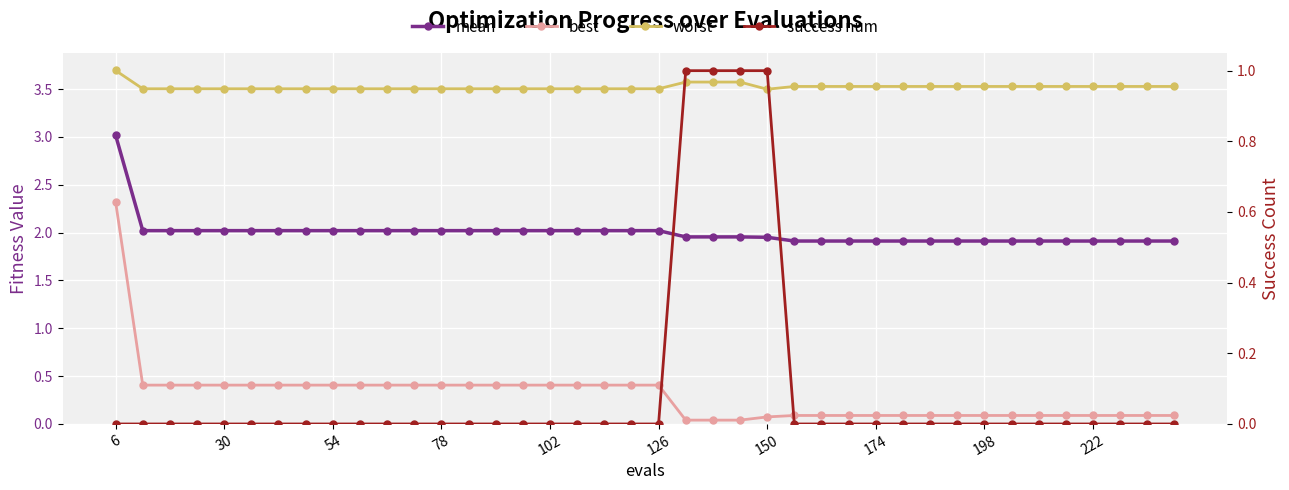

Does the chart display data point markers on the line(s)?

Yes